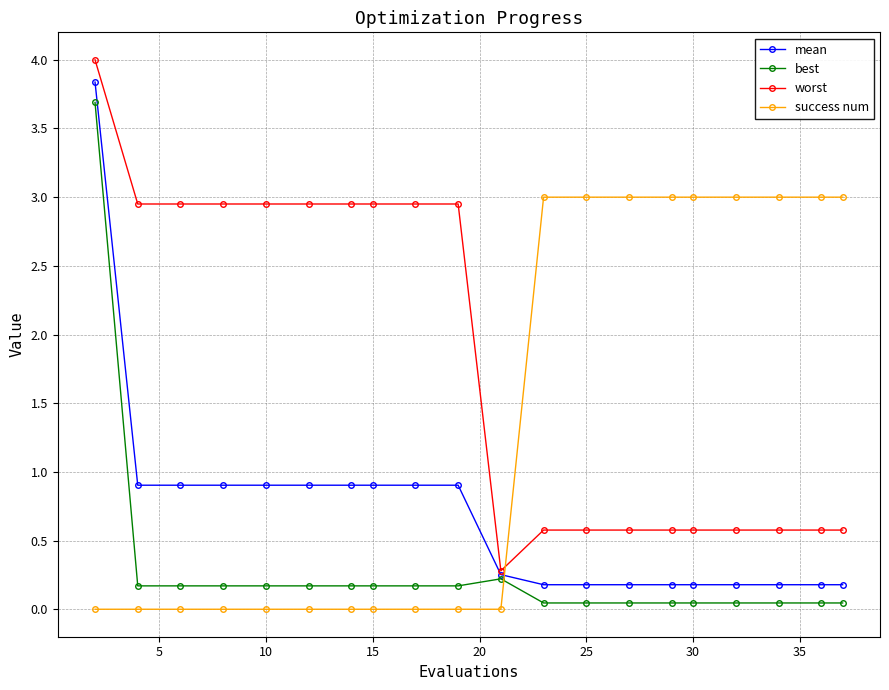

Count the number of categories in the chart.

20